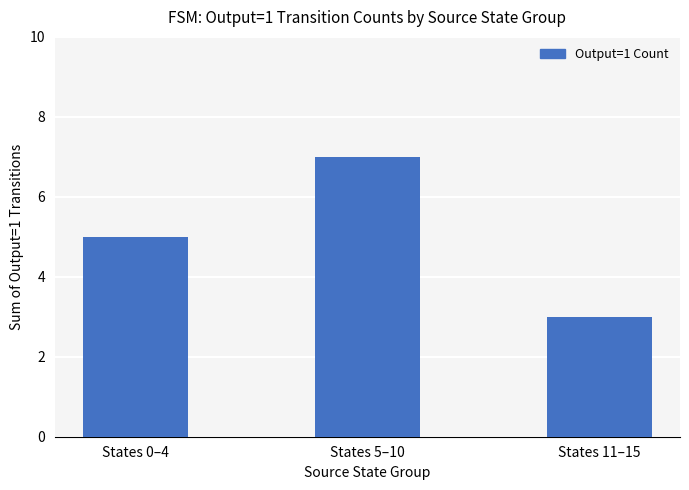

What is the difference between the maximum and second lowest values?

2